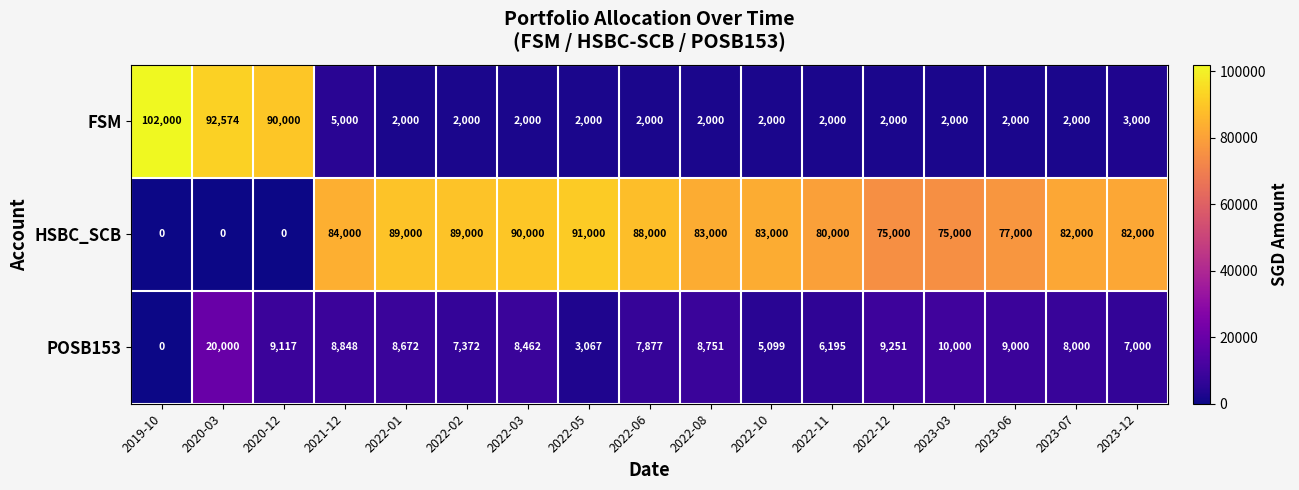

Read the HSBC_SCB value at 2022-06, to the nearest 50.

88000